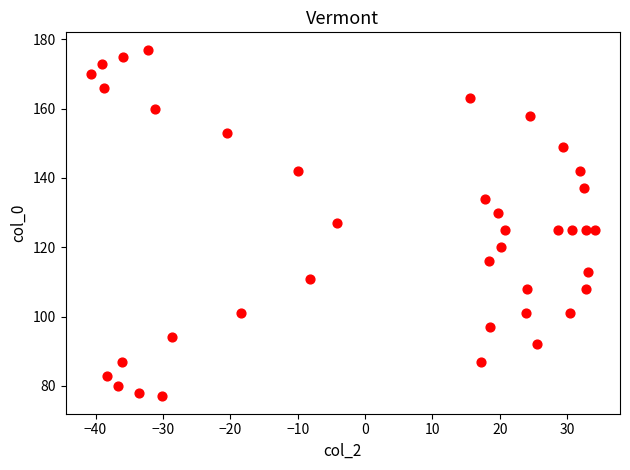

What is the range of Y values (max minus min)?

100